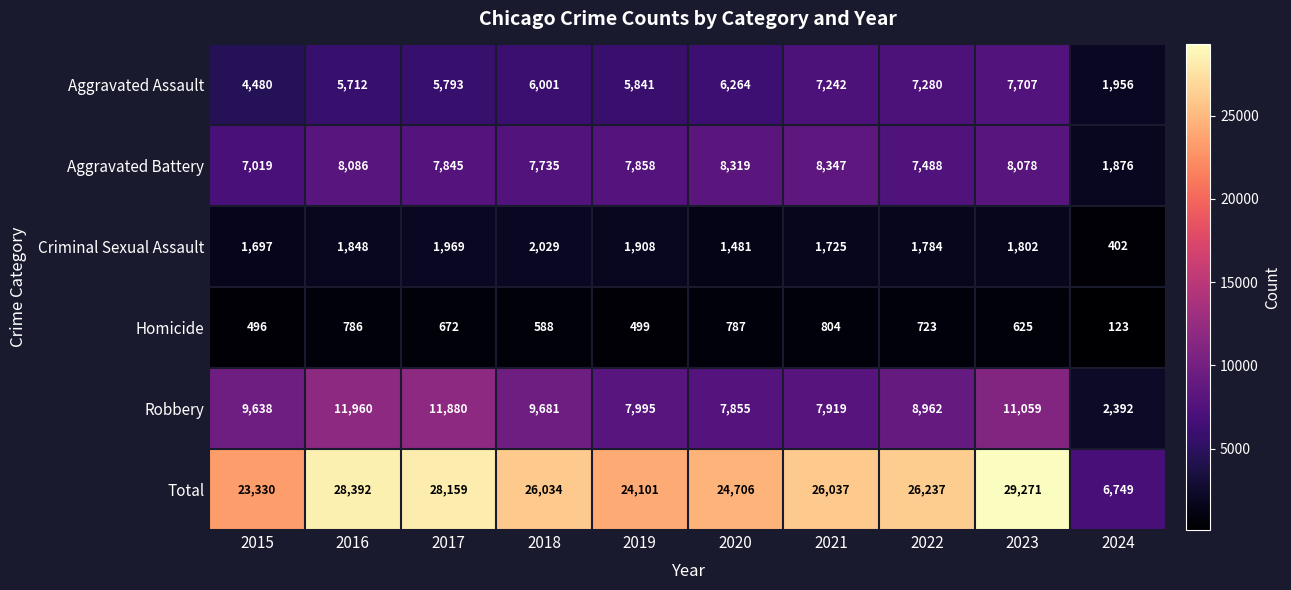

At how many categories does at least one series exceed 13495?

9